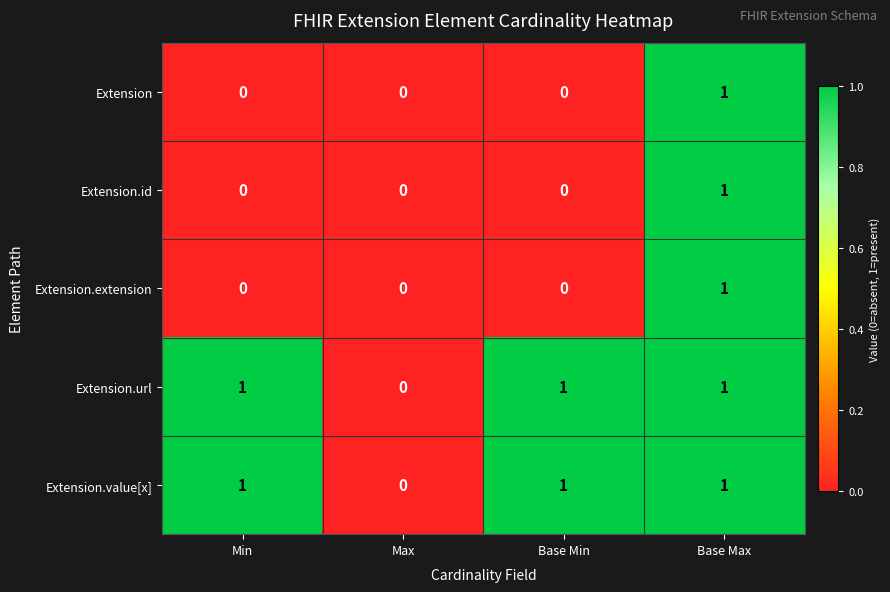

How many series are shown in this chart?

5